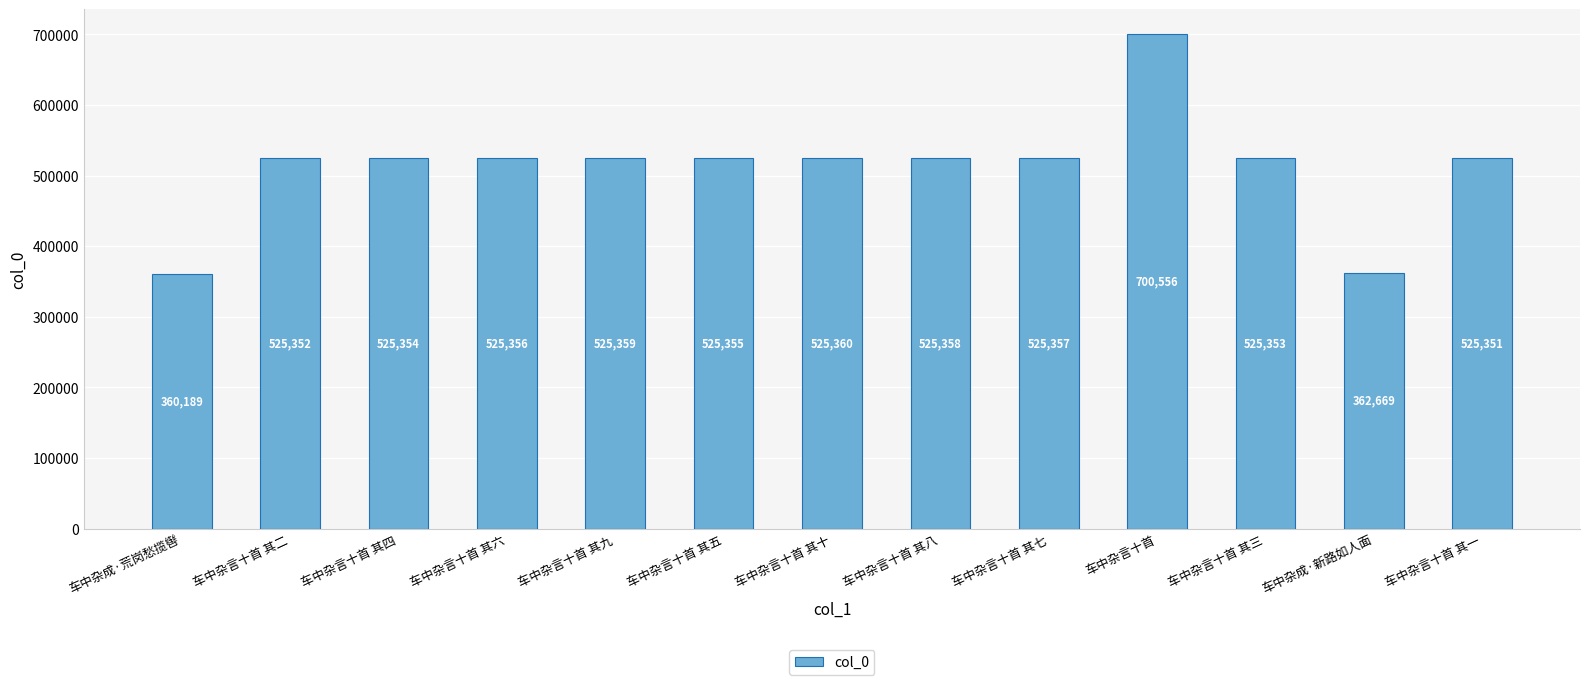

What is the greatest value displayed?

700556